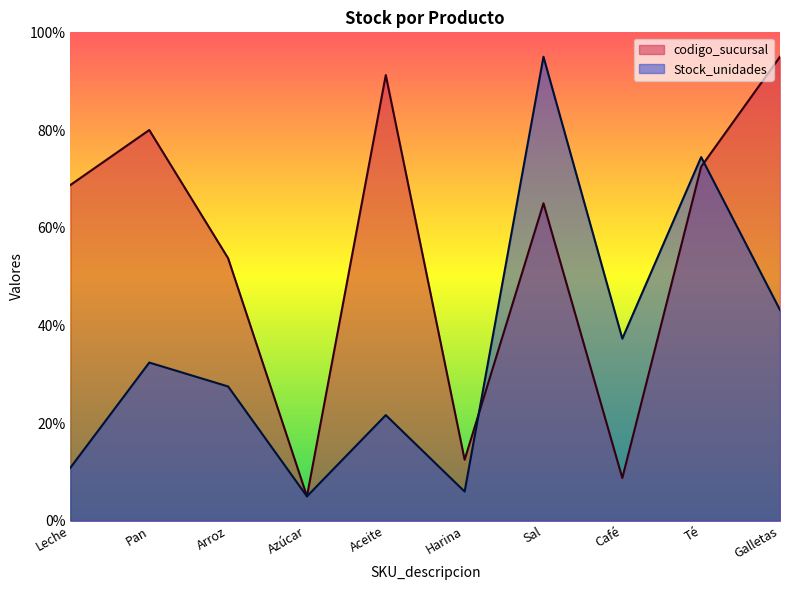

What is the difference between the maximum and second lowest values in the codigo_sucursal series?

86.2